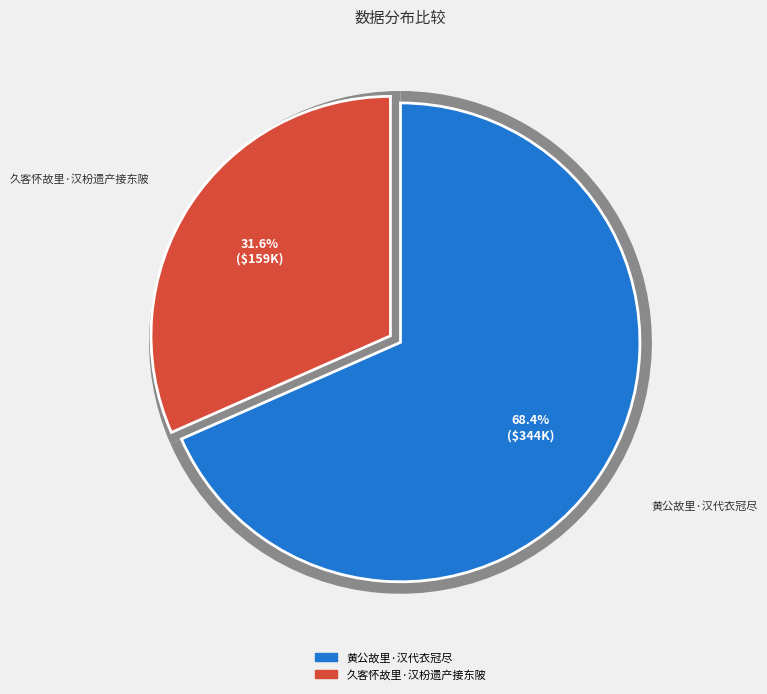

Which slice is the largest?

黄公故里·汉代衣冠尽